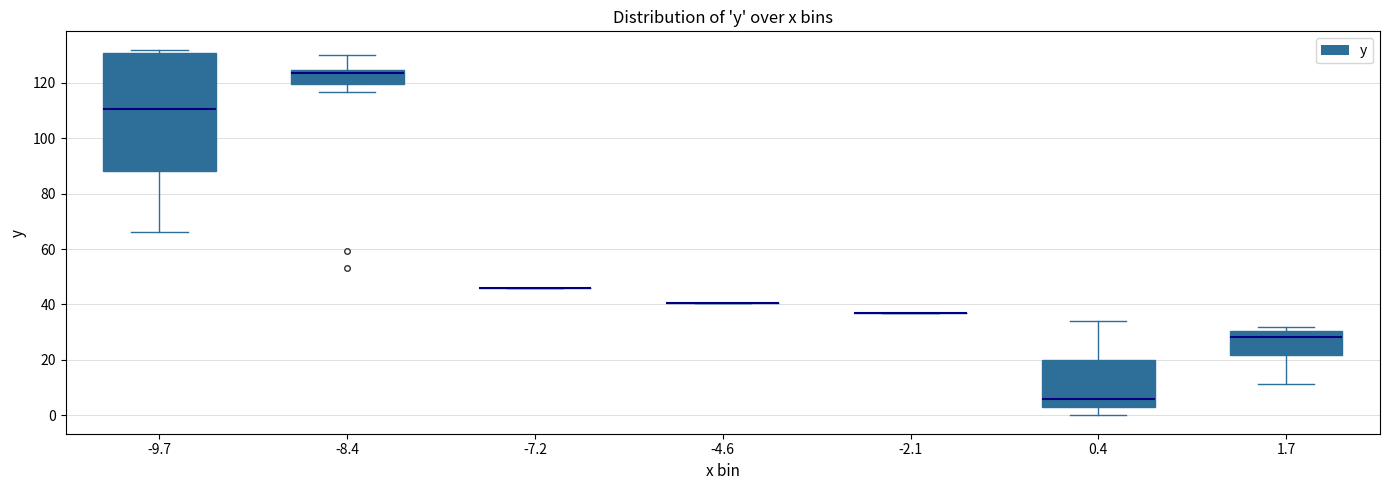

Where is the lower edge of the box at x = 1.7 on the y-axis? The values are not printed on the chart, so give them approximately, as read against the axis.

22